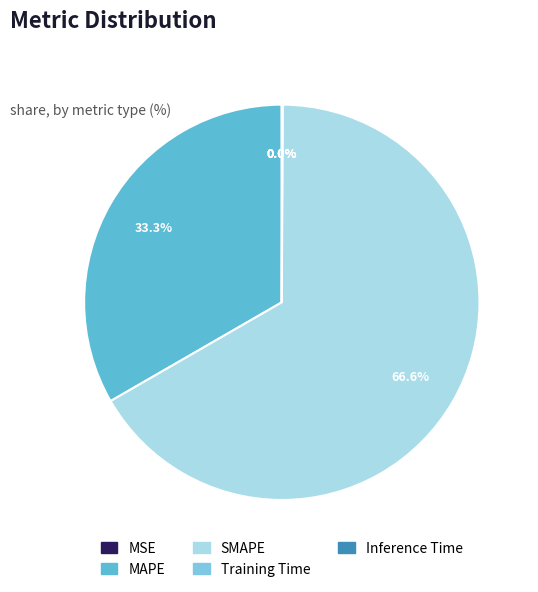

What percentage is NOT represented by MAPE?

66.7%